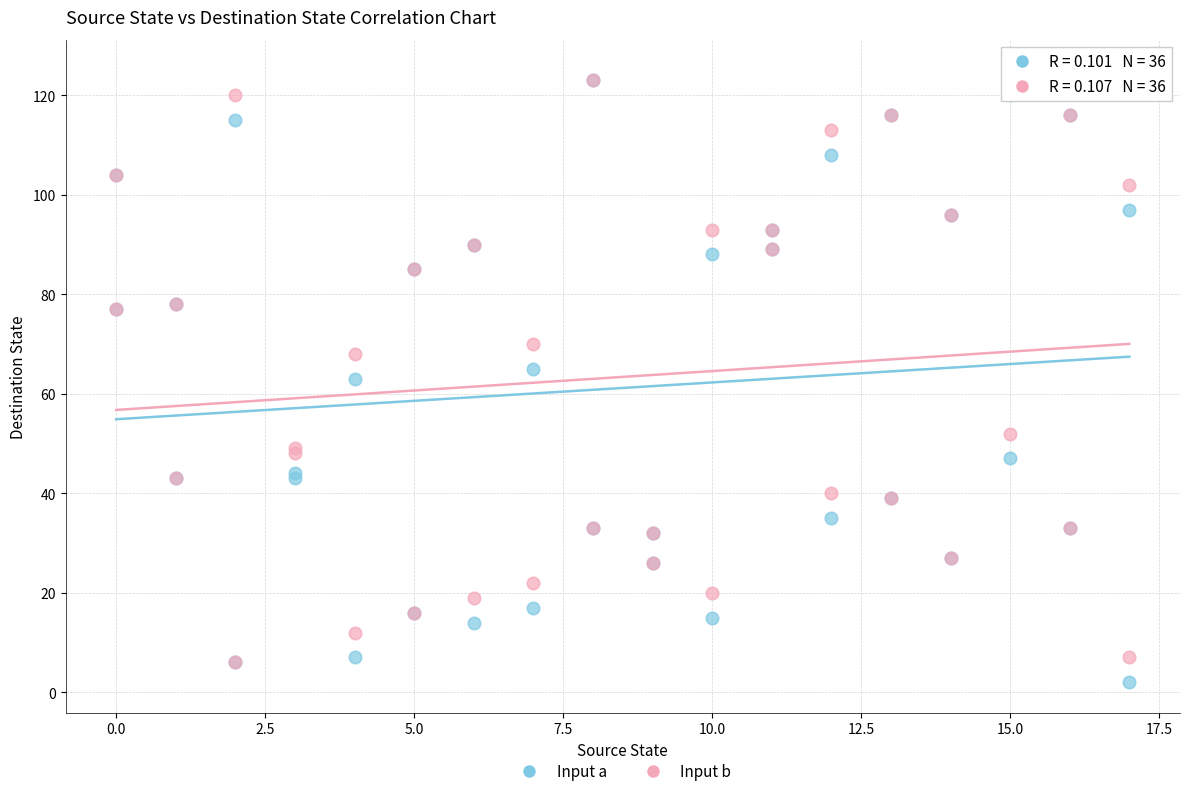

Which series reaches the maximum Y coordinate?

Input b